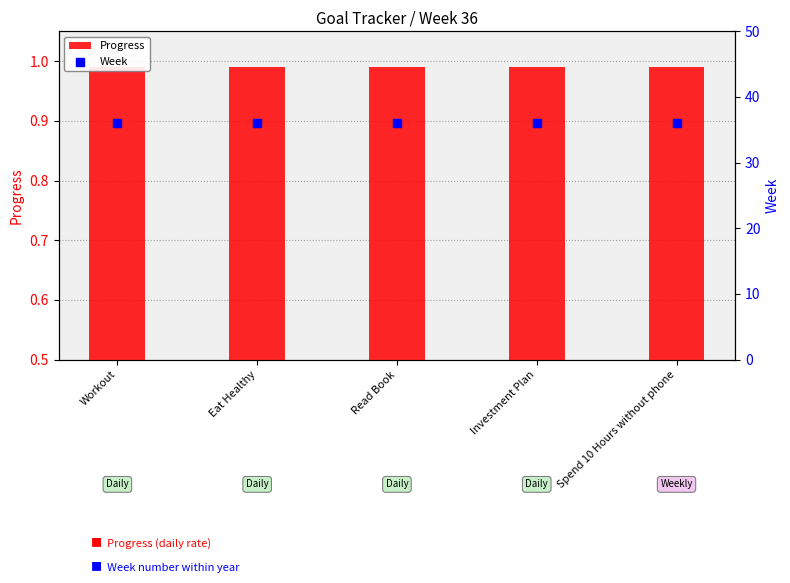

Which series contains the highest Y value?

Week